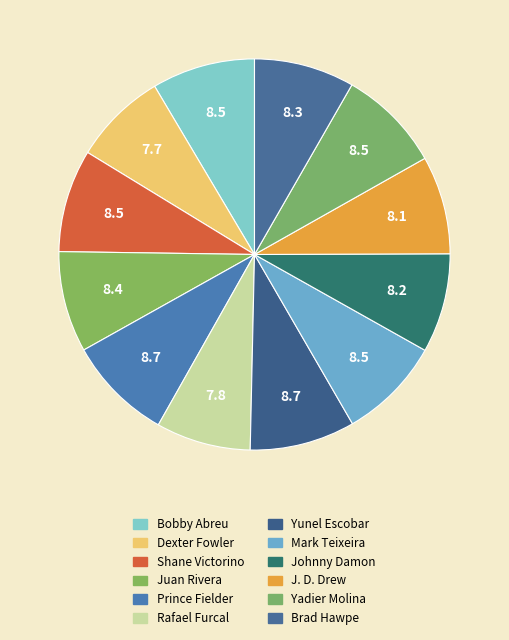

Rank the categories by value from lowest to highest.

Dexter Fowler, Rafael Furcal, J. D. Drew, Johnny Damon, Brad Hawpe, Juan Rivera, Shane Victorino, Mark Teixeira, Bobby Abreu, Yadier Molina, Prince Fielder, Yunel Escobar